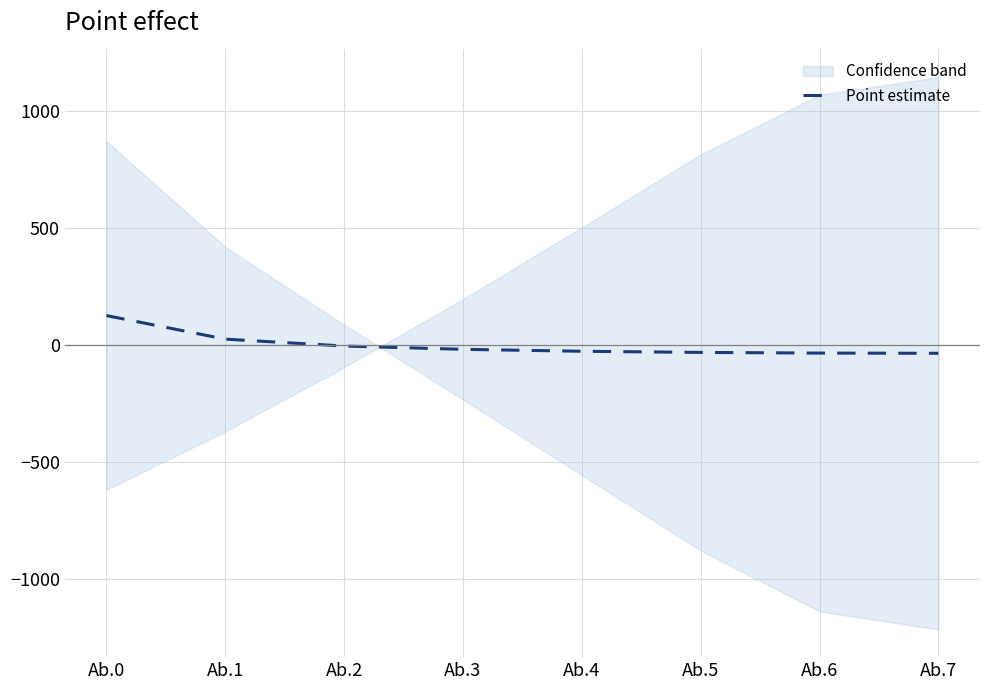

True or false: the data has more than 2 interior local peaks.

False